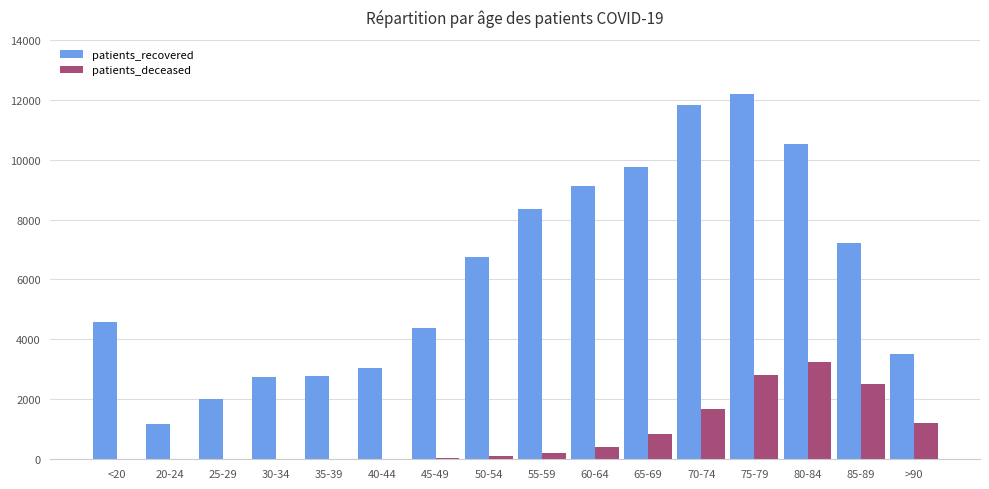

Count the number of categories in the chart.

16